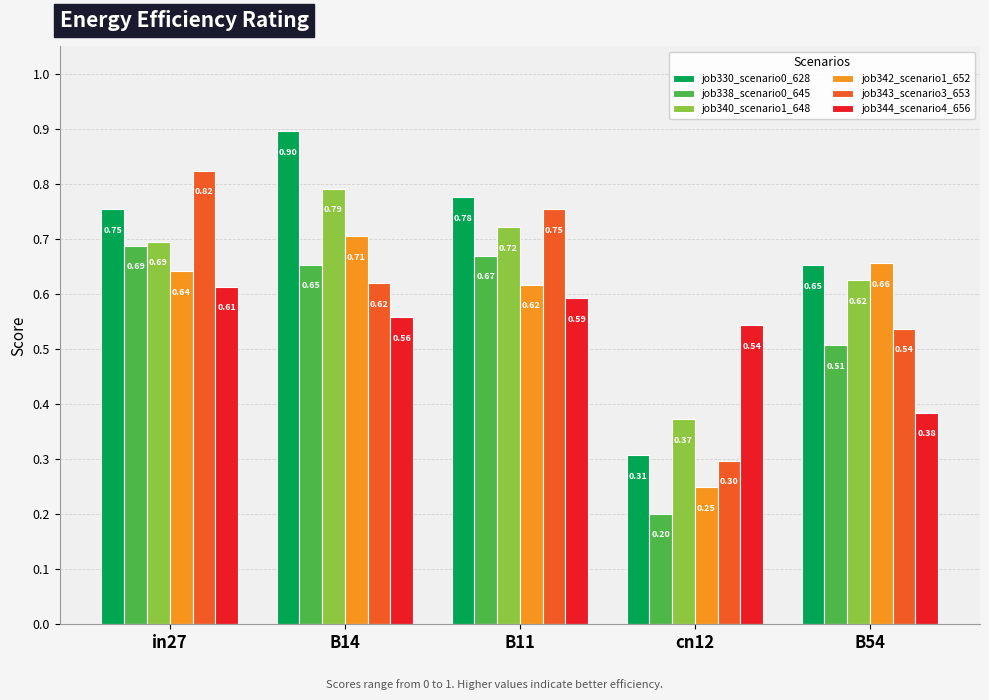

What are all the series names shown in the legend?

job330_scenario0_628, job338_scenario0_645, job340_scenario1_648, job342_scenario1_652, job343_scenario3_653, job344_scenario4_656